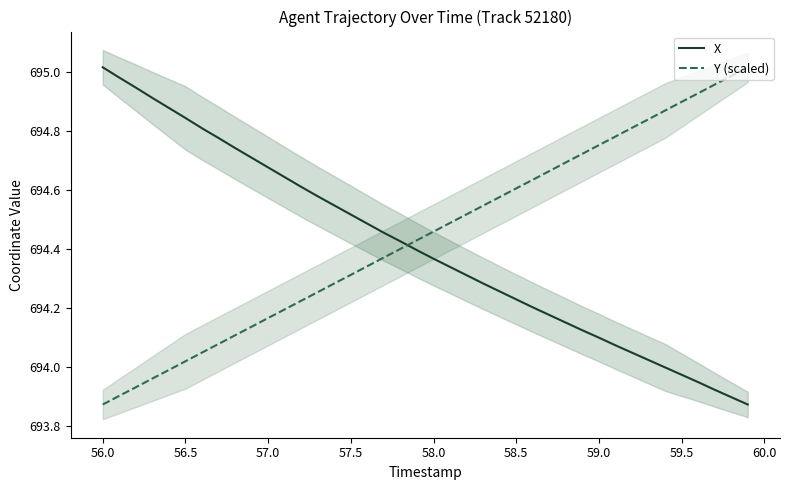

How many intersections are there between Y (scaled) and X?

1